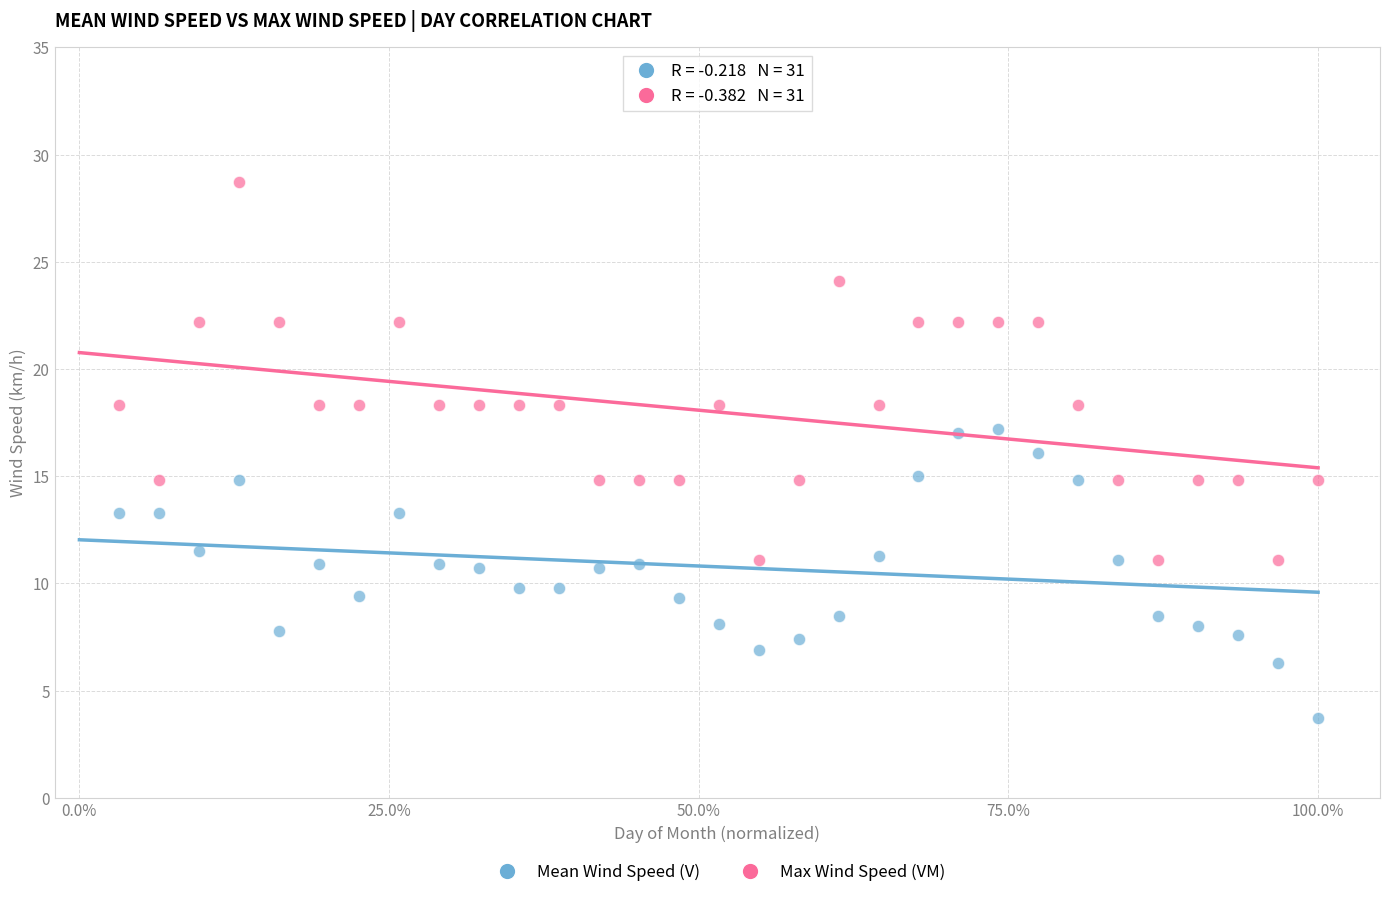

Which series contains the highest Y value?

Max Wind Speed (VM)